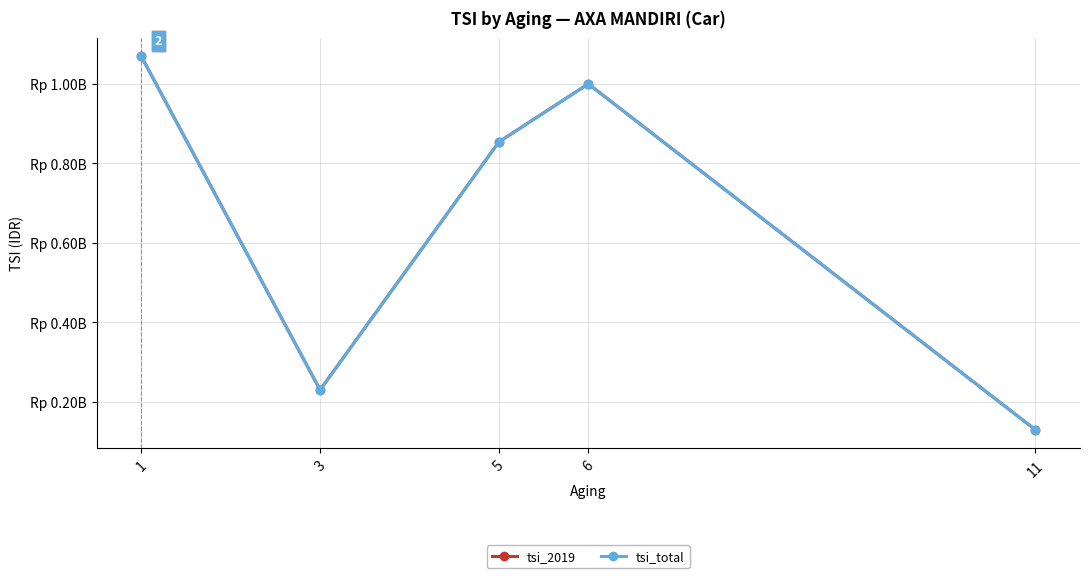

Reading left to right, list all the values displayed in this chart.

tsi_2019: 1=1069250000	3=230000000	5=854000000	6=1000000000	11=130000000
tsi_total: 1=1069250000	3=230000000	5=854000000	6=1000000000	11=130000000